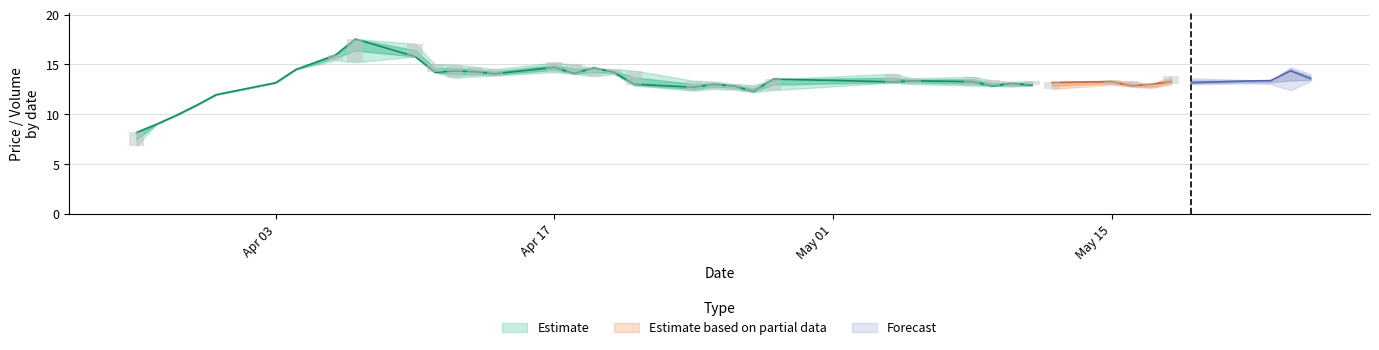

Where is high nearest to the value 12?

4